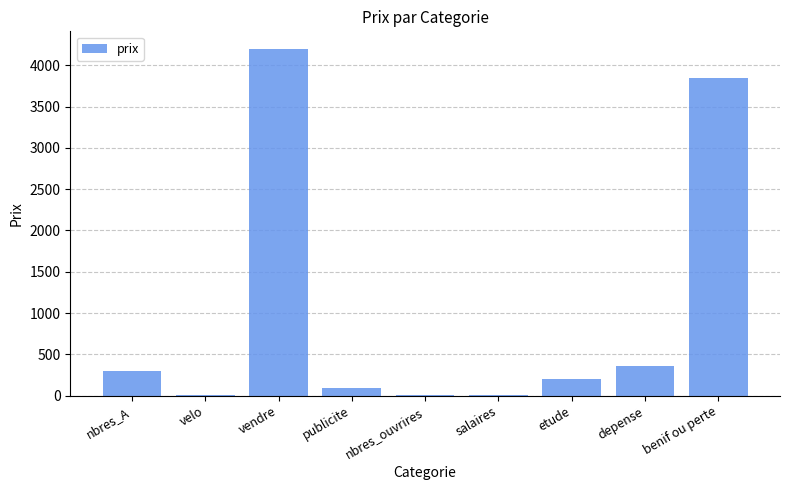

What is the change in value from vendre to publicite?

-4100